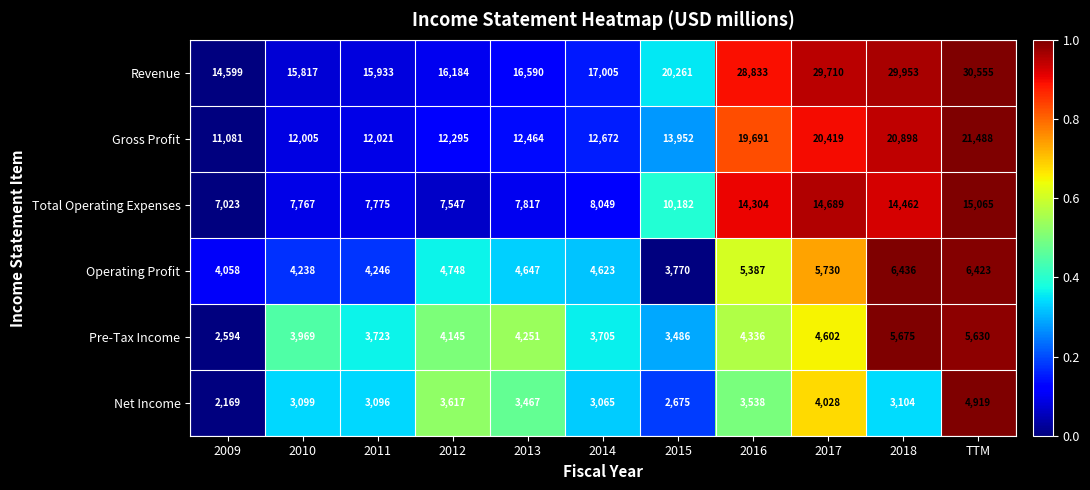

What is the maximum value for Net Income?

4919